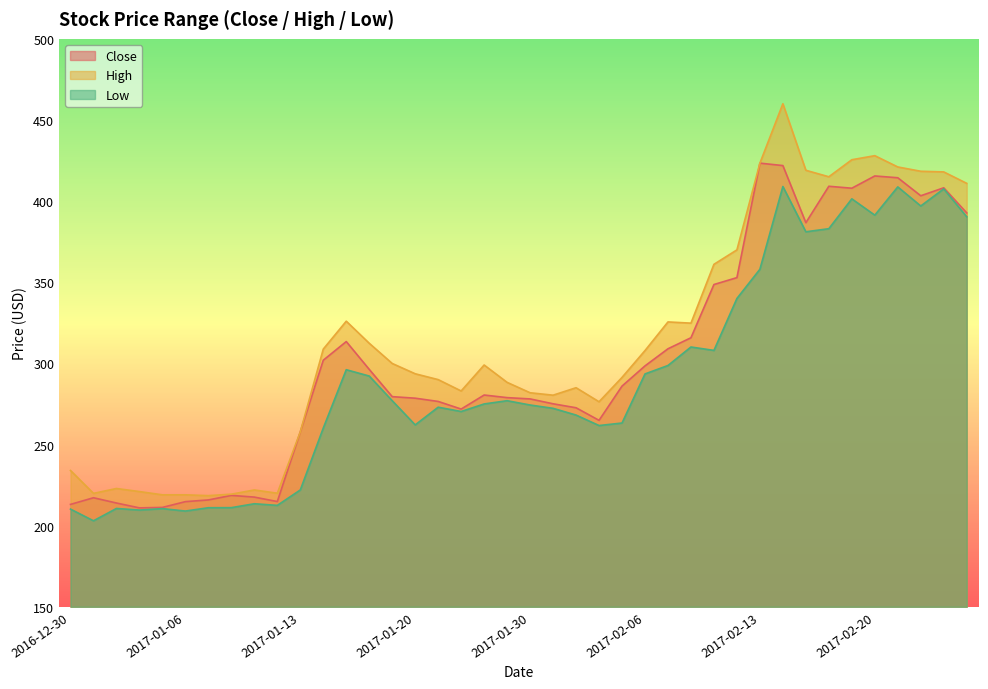

Rank the categories by Close value from highest to lowest.

2017-02-13, 2017-02-14, 2017-02-20, 2017-02-21, 2017-02-16, 2017-02-23, 2017-02-17, 2017-02-22, 2017-02-27, 2017-02-15, 2017-02-10, 2017-02-09, 2017-02-08, 2017-01-17, 2017-02-07, 2017-01-16, 2017-02-06, 2017-01-18, 2017-02-03, 2017-01-25, 2017-01-19, 2017-01-27, 2017-01-20, 2017-01-30, 2017-01-23, 2017-01-31, 2017-02-01, 2017-01-24, 2017-02-02, 2017-01-13, 2017-01-10, 2017-01-11, 2017-01-02, 2017-01-09, 2017-01-12, 2017-01-06, 2017-01-03, 2016-12-30, 2017-01-05, 2017-01-04